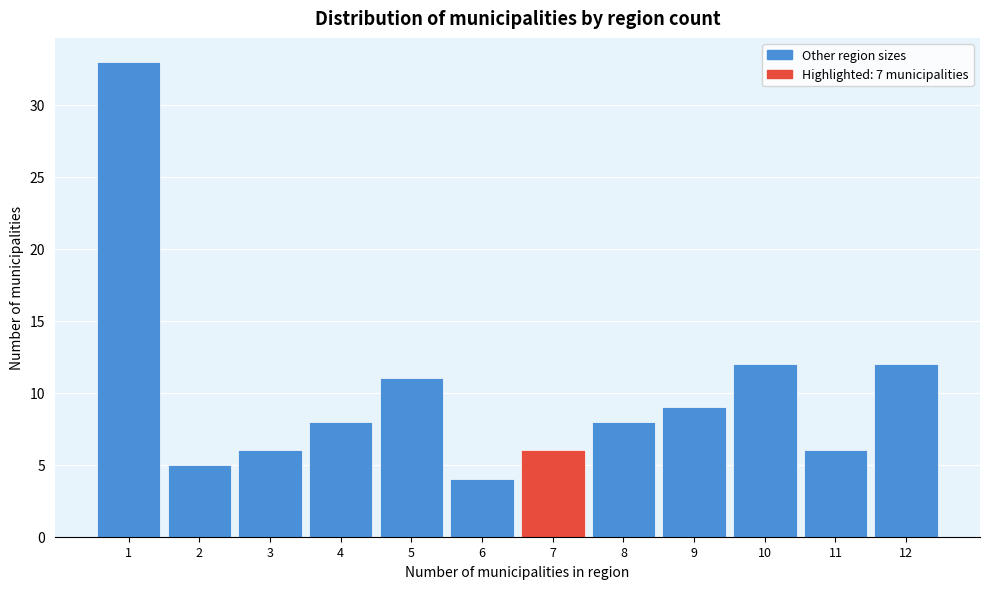

What is the height of the bar covering 3.5 to 4.5 on the x-axis? The values are not printed on the chart, so give them approximately, as read against the axis.

8